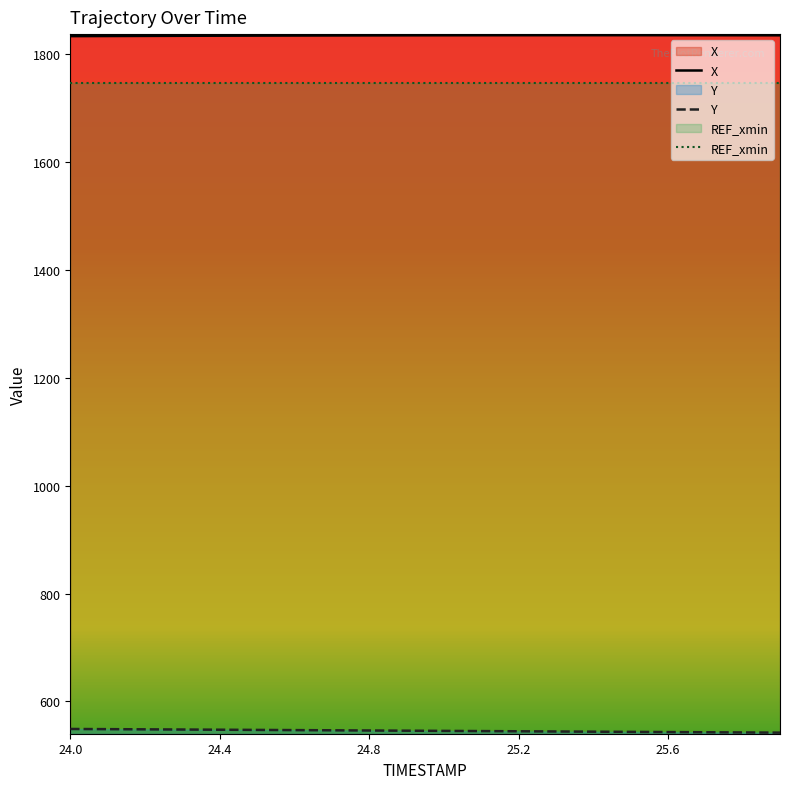

What is the minimum value for REF_xmin?

1745.5